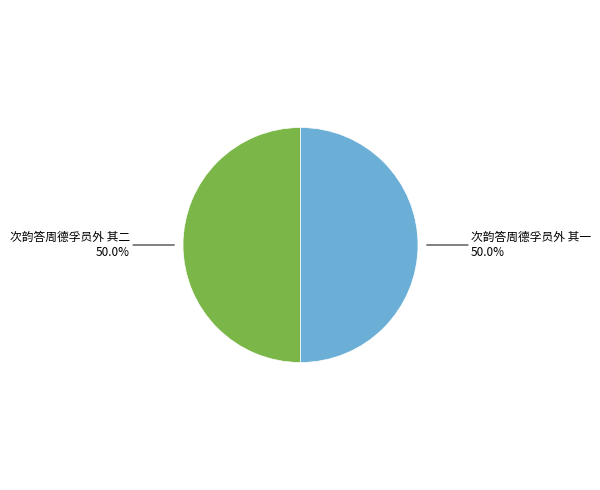

Rank the categories by value from lowest to highest.

次韵答周德孚员外 其一, 次韵答周德孚员外 其二